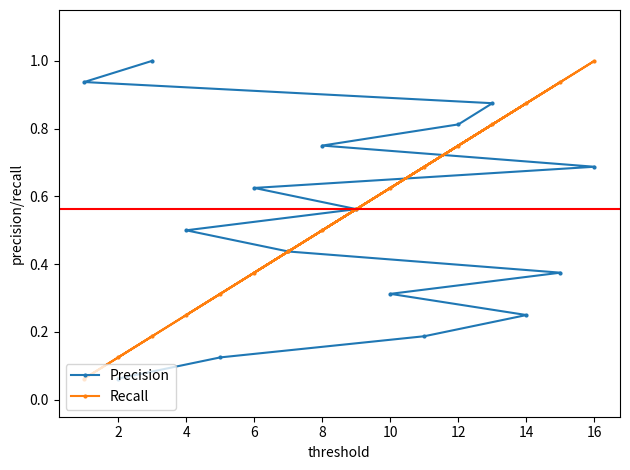

Is the value of Precision at 8 greater than the value of Recall at 14?

No